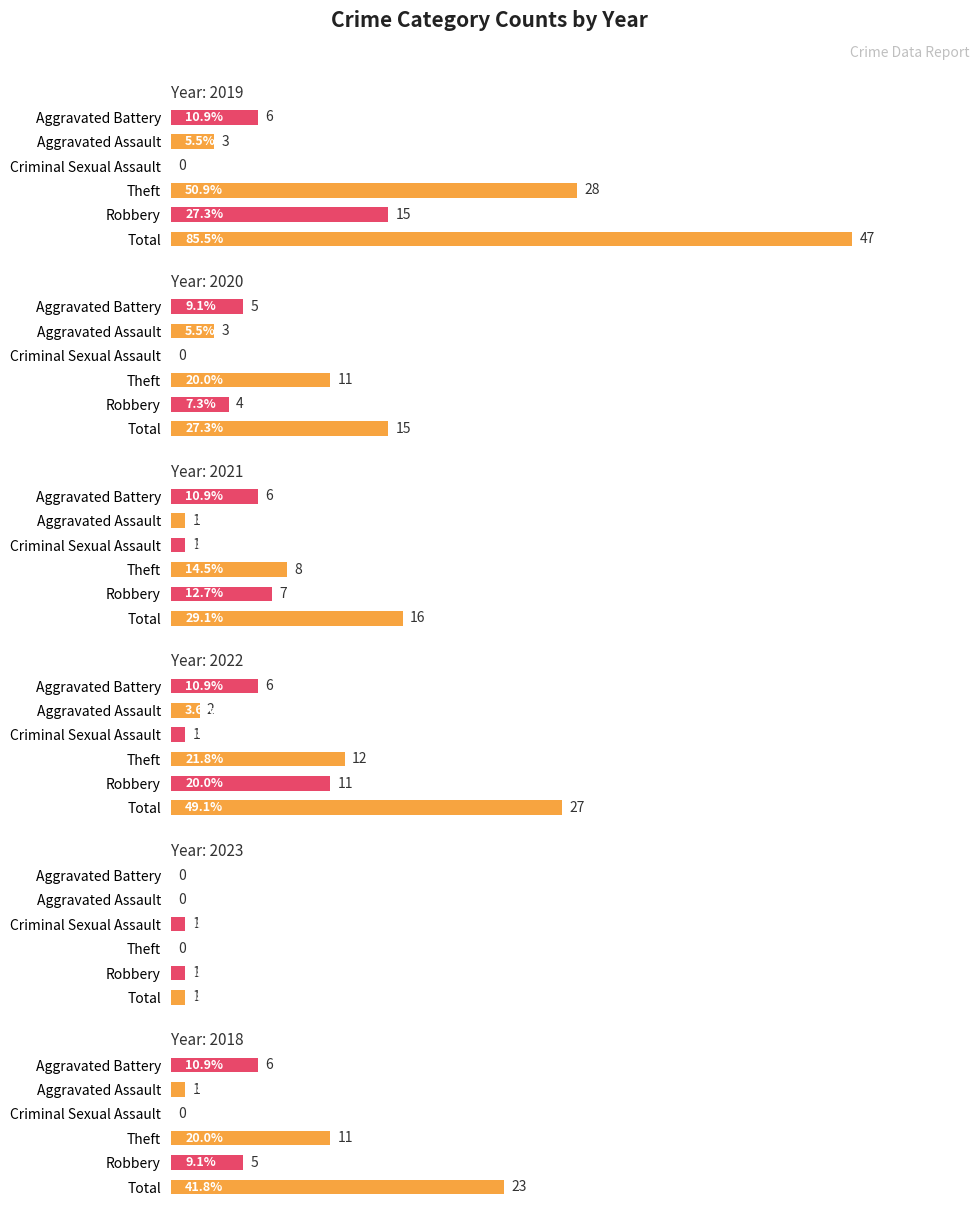

Reading right to left, extract all data points from this chart.

2020: Aggravated Battery=5	Aggravated Assault=3	Criminal Sexual Assault=0	Theft=11	Robbery=4	Total=15
2021: Aggravated Battery=6	Aggravated Assault=1	Criminal Sexual Assault=1	Theft=8	Robbery=7	Total=16
2022: Aggravated Battery=6	Aggravated Assault=2	Criminal Sexual Assault=1	Theft=12	Robbery=11	Total=27
2023: Aggravated Battery=0	Aggravated Assault=0	Criminal Sexual Assault=1	Theft=0	Robbery=1	Total=1
2019: Aggravated Battery=6	Aggravated Assault=3	Criminal Sexual Assault=0	Theft=28	Robbery=15	Total=47
2018: Aggravated Battery=6	Aggravated Assault=1	Criminal Sexual Assault=0	Theft=11	Robbery=5	Total=23